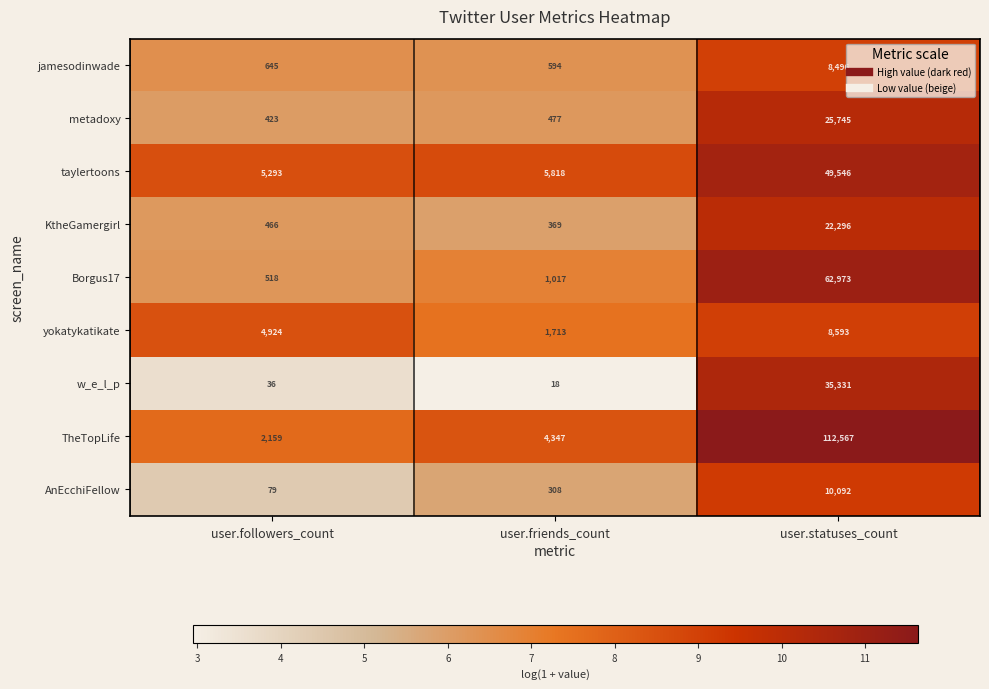

True or false: KtheGamergirl has a value of 580 at user.friends_count.

False